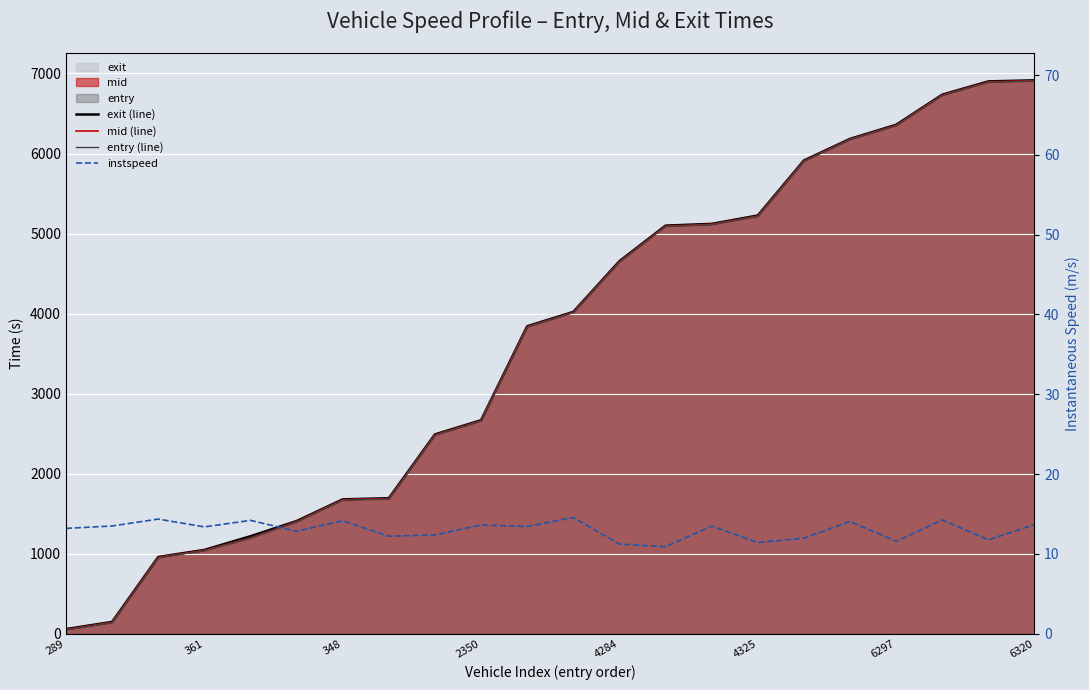

True or false: mid (line) has more than 1 interior local peaks.

False